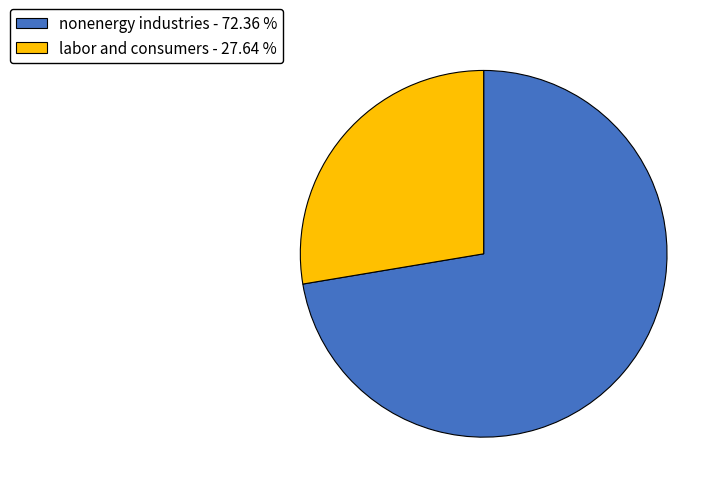

Is the sum of nonenergy industries - 72.36 % and labor and consumers - 27.64 % greater than half?

Yes